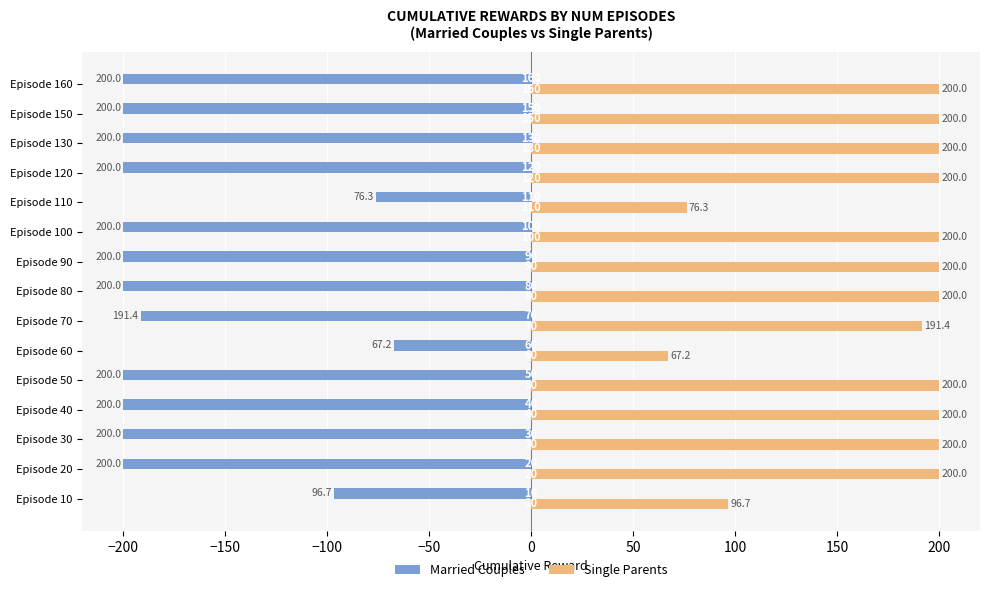

True or false: Single Parents has a value of 200.0 at Episode 100.

True